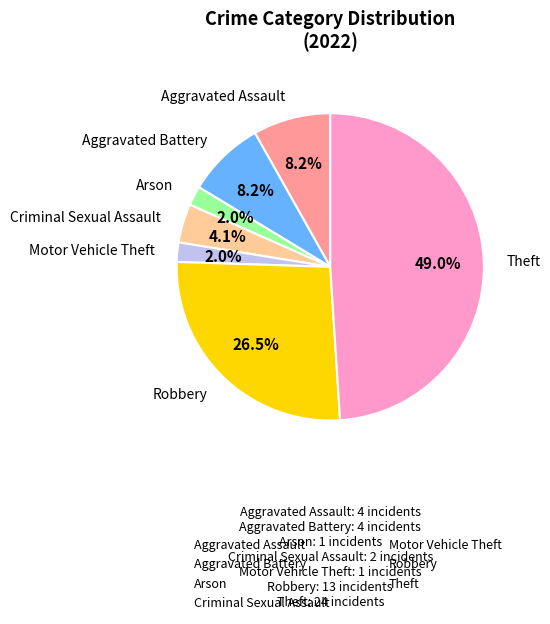

Does any single category account for the majority?

No